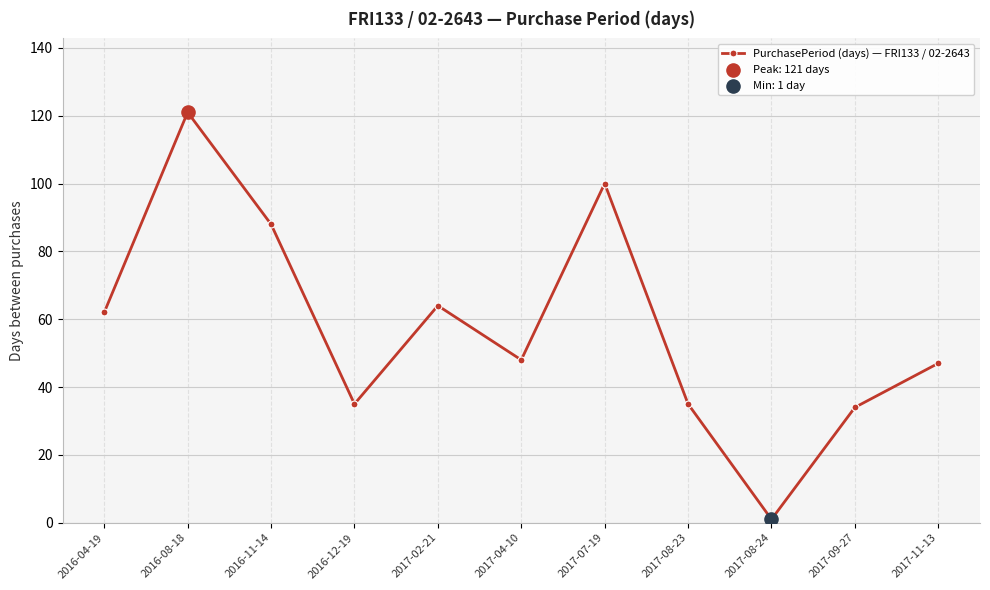

Which has a higher value, 2016-04-19 or 2017-09-27?

2016-04-19